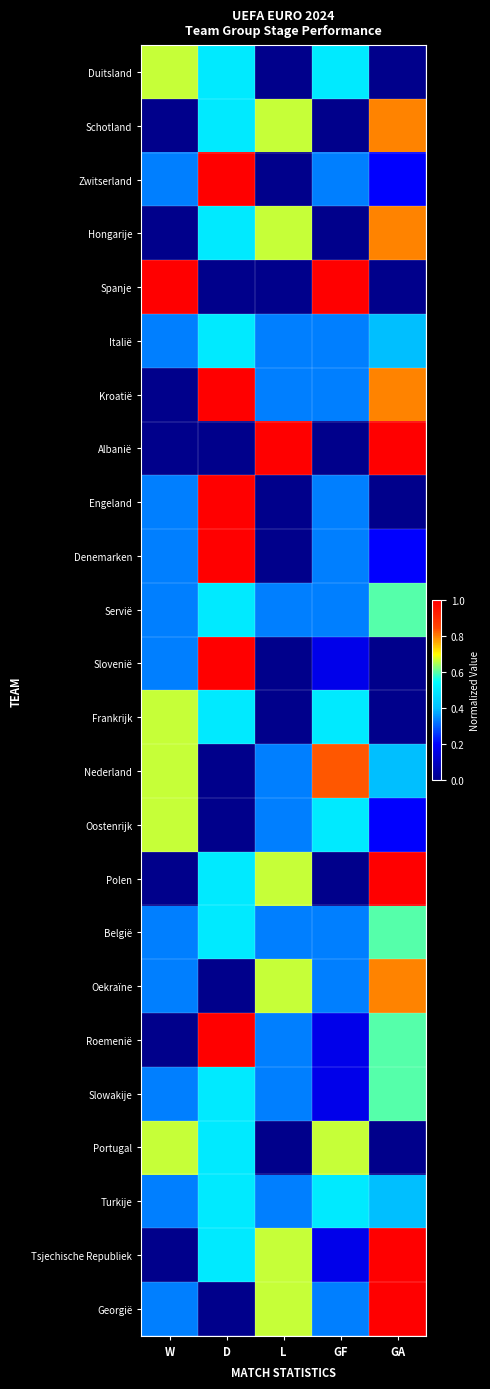

Reading left to right, extract all data points from this chart.

Duitsland: W=0.7	D=0.5	L=0.0	GF=0.5	GA=0.0
Schotland: W=0.0	D=0.5	L=0.7	GF=0.0	GA=0.8
Zwitserland: W=0.3	D=1.0	L=0.0	GF=0.3	GA=0.2
Hongarije: W=0.0	D=0.5	L=0.7	GF=0.0	GA=0.8
Spanje: W=1.0	D=0.0	L=0.0	GF=1.0	GA=0.0
Italië: W=0.3	D=0.5	L=0.3	GF=0.3	GA=0.4
Kroatië: W=0.0	D=1.0	L=0.3	GF=0.3	GA=0.8
Albanië: W=0.0	D=0.0	L=1.0	GF=0.0	GA=1.0
Engeland: W=0.3	D=1.0	L=0.0	GF=0.3	GA=0.0
Denemarken: W=0.3	D=1.0	L=0.0	GF=0.3	GA=0.2
Servië: W=0.3	D=0.5	L=0.3	GF=0.3	GA=0.6
Slovenië: W=0.3	D=1.0	L=0.0	GF=0.2	GA=0.0
Frankrijk: W=0.7	D=0.5	L=0.0	GF=0.5	GA=0.0
Nederland: W=0.7	D=0.0	L=0.3	GF=0.8	GA=0.4
Oostenrijk: W=0.7	D=0.0	L=0.3	GF=0.5	GA=0.2
Polen: W=0.0	D=0.5	L=0.7	GF=0.0	GA=1.0
België: W=0.3	D=0.5	L=0.3	GF=0.3	GA=0.6
Oekraïne: W=0.3	D=0.0	L=0.7	GF=0.3	GA=0.8
Roemenië: W=0.0	D=1.0	L=0.3	GF=0.2	GA=0.6
Slowakije: W=0.3	D=0.5	L=0.3	GF=0.2	GA=0.6
Portugal: W=0.7	D=0.5	L=0.0	GF=0.7	GA=0.0
Turkije: W=0.3	D=0.5	L=0.3	GF=0.5	GA=0.4
Tsjechische Republiek: W=0.0	D=0.5	L=0.7	GF=0.2	GA=1.0
Georgië: W=0.3	D=0.0	L=0.7	GF=0.3	GA=1.0